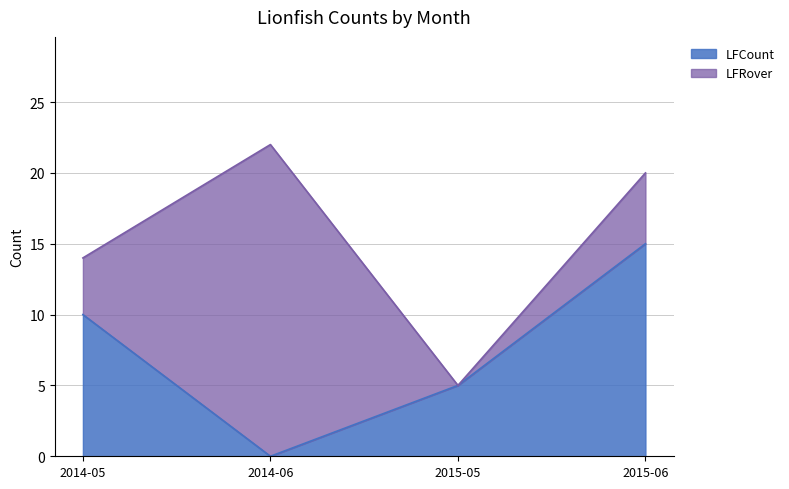

Reading left to right, list the values for the LFCount series.

10	0	5	15